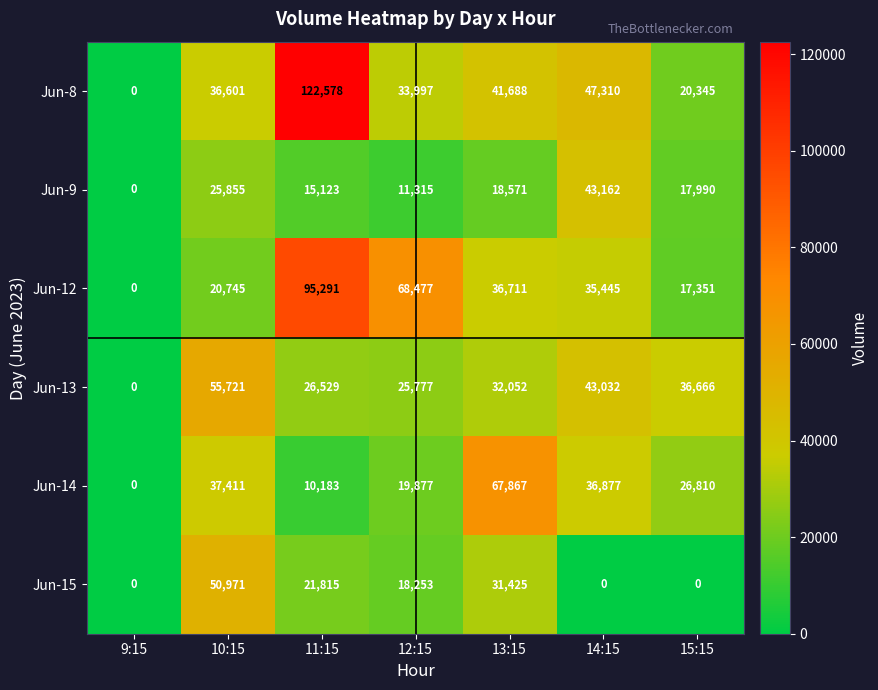

At 14:15, list the series in order from smallest to largest.

Jun-15, Jun-12, Jun-14, Jun-13, Jun-9, Jun-8